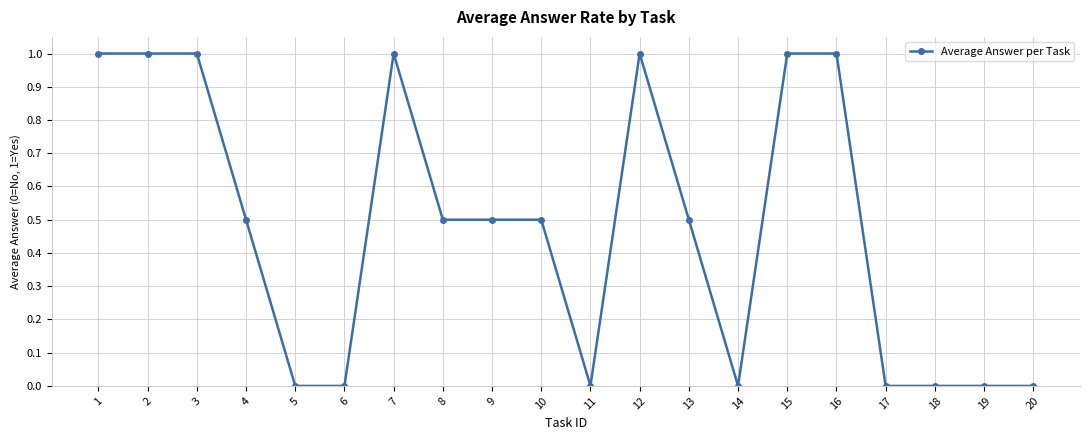

What is the greatest value displayed?

1.0